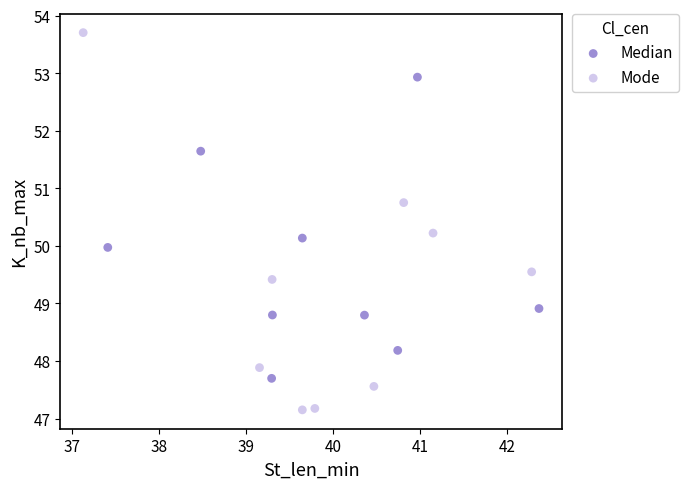

Which series reaches the minimum Y coordinate?

Mode